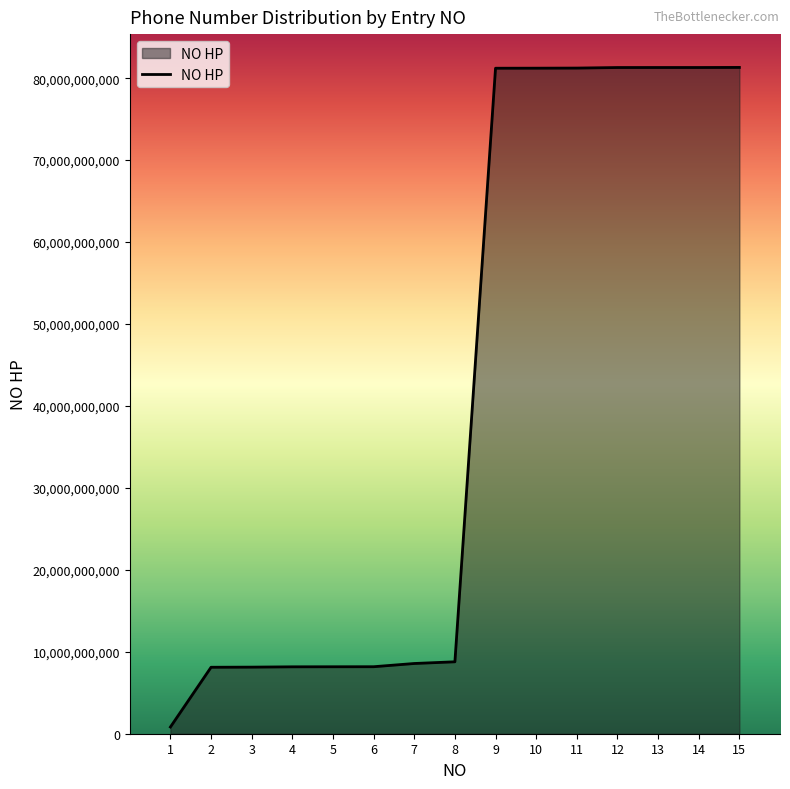

What is the greatest value displayed?

81310095534